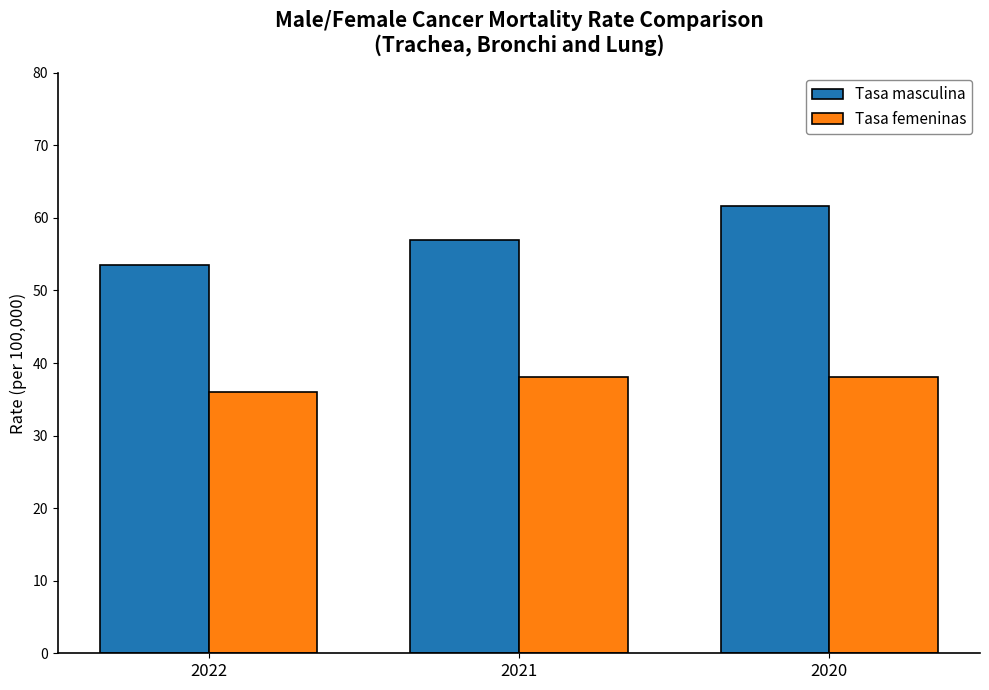

What is the value of the Tasa femeninas bar at the 1st from the left?

36.0